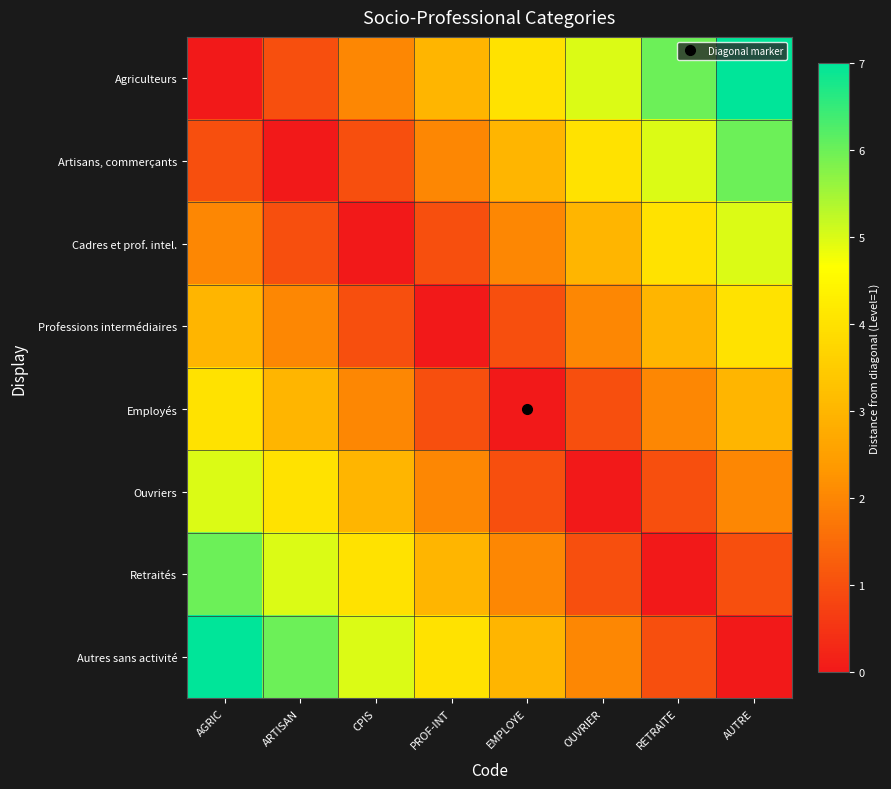

Reading left to right, transcribe all the data shown in this chart.

Agriculteurs: AGRIC=0	ARTISAN=1	CPIS=2	PROF-INT=3	EMPLOYE=4	OUVRIER=5	RETRAITE=6	AUTRE=7
Artisans, commerçants: AGRIC=1	ARTISAN=0	CPIS=1	PROF-INT=2	EMPLOYE=3	OUVRIER=4	RETRAITE=5	AUTRE=6
Cadres et prof. intel.: AGRIC=2	ARTISAN=1	CPIS=0	PROF-INT=1	EMPLOYE=2	OUVRIER=3	RETRAITE=4	AUTRE=5
Professions intermédiaires: AGRIC=3	ARTISAN=2	CPIS=1	PROF-INT=0	EMPLOYE=1	OUVRIER=2	RETRAITE=3	AUTRE=4
Employés: AGRIC=4	ARTISAN=3	CPIS=2	PROF-INT=1	EMPLOYE=0	OUVRIER=1	RETRAITE=2	AUTRE=3
Ouvriers: AGRIC=5	ARTISAN=4	CPIS=3	PROF-INT=2	EMPLOYE=1	OUVRIER=0	RETRAITE=1	AUTRE=2
Retraités: AGRIC=6	ARTISAN=5	CPIS=4	PROF-INT=3	EMPLOYE=2	OUVRIER=1	RETRAITE=0	AUTRE=1
Autres sans activité: AGRIC=7	ARTISAN=6	CPIS=5	PROF-INT=4	EMPLOYE=3	OUVRIER=2	RETRAITE=1	AUTRE=0